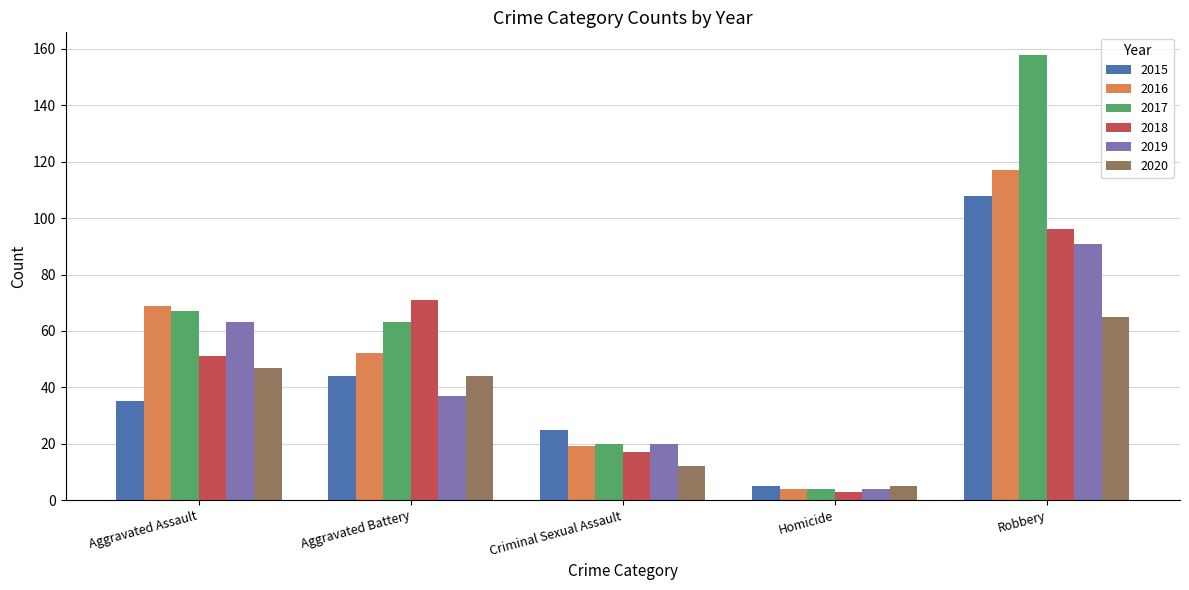

At which category is the sum across all series the highest?

Robbery